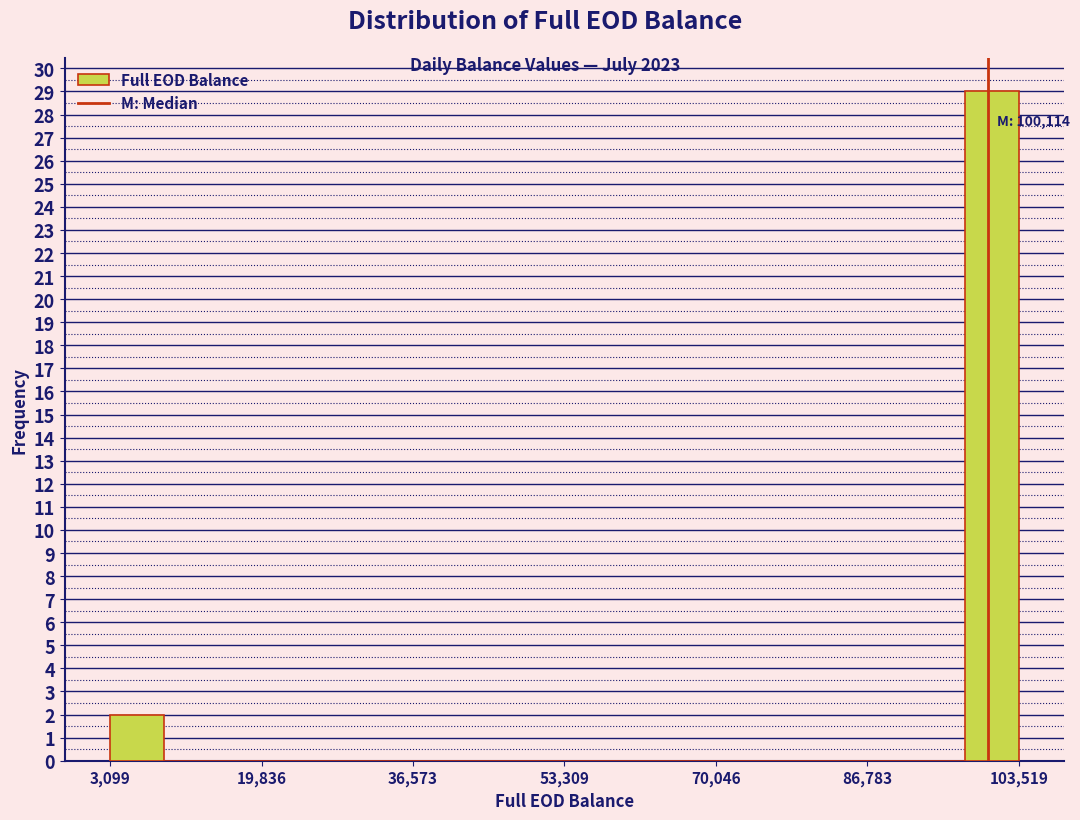

Around what value on the x-axis is the tallest bar? Give the approximate position of its centre, as read against the axis.

100000